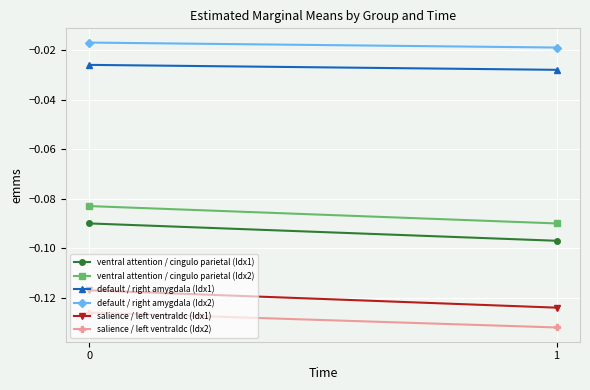

Reading left to right, transcribe all the data shown in this chart.

ventral attention / cingulo parietal (Idx1): 0=-0.1	1=-0.1
ventral attention / cingulo parietal (Idx2): 0=-0.1	1=-0.1
default / right amygdala (Idx1): 0=-0.0	1=-0.0
default / right amygdala (Idx2): 0=-0.0	1=-0.0
salience / left ventraldc (Idx1): 0=-0.1	1=-0.1
salience / left ventraldc (Idx2): 0=-0.1	1=-0.1